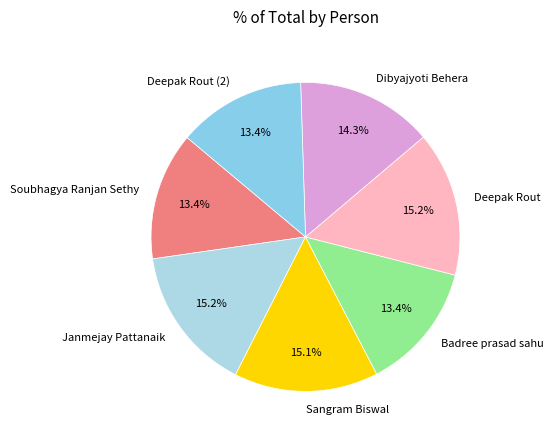

To the nearest percent, what portion does Dibyajyoti Behera represent?

14%